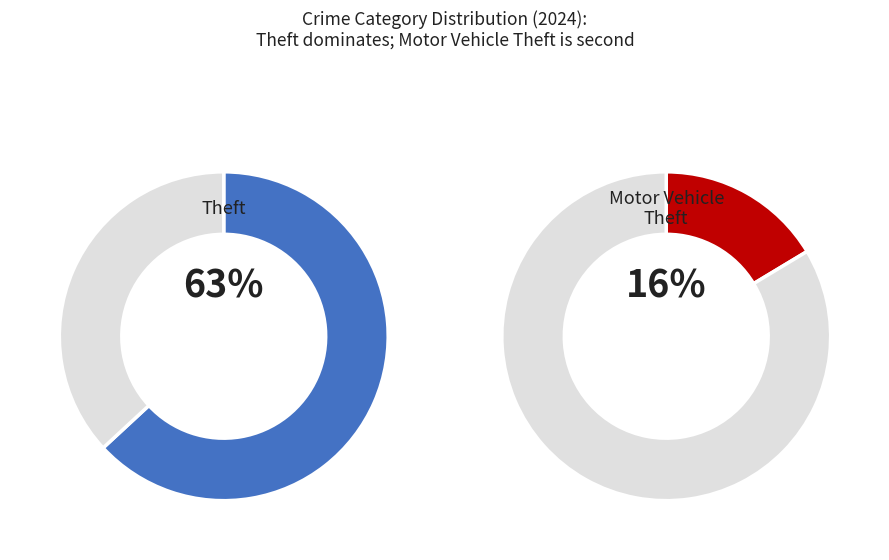

To the nearest percent, what is the average slice percentage?

11%